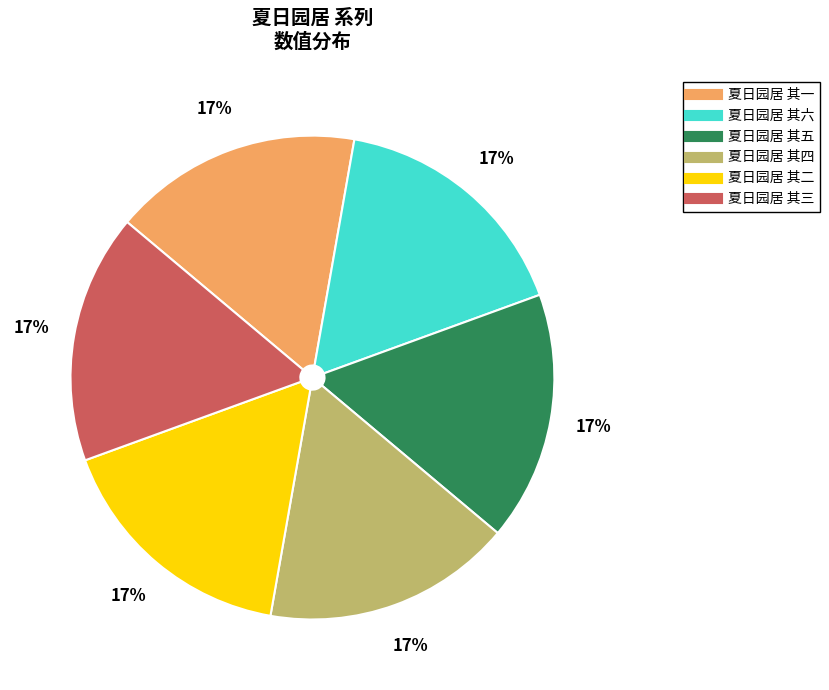

To the nearest percent, what is the average slice percentage?

17%